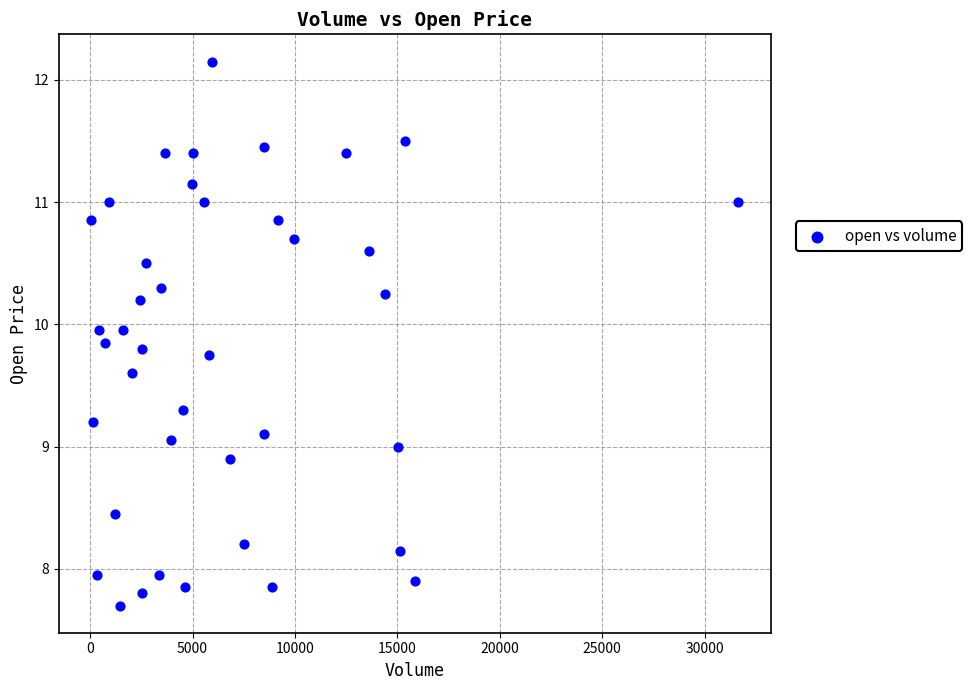

What is the range of X values (max minus min)?

31588.0